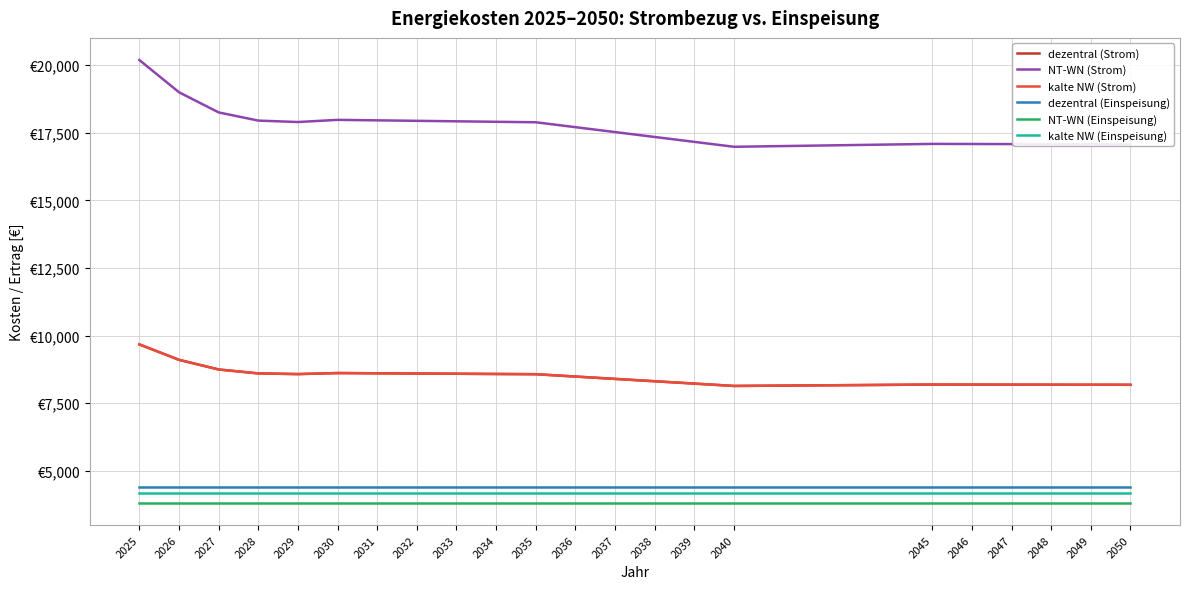

Rank the series by their maximum value, from highest to lowest.

NT-WN (Strom), dezentral (Strom), kalte NW (Strom), dezentral (Einspeisung), kalte NW (Einspeisung), NT-WN (Einspeisung)